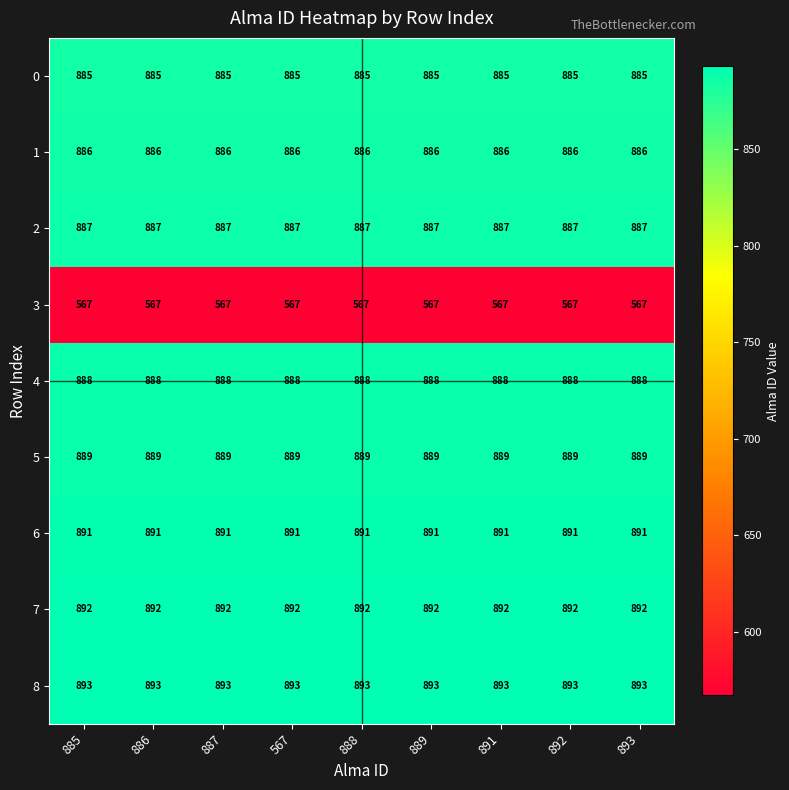

What is the sum of all 5 values?

8001